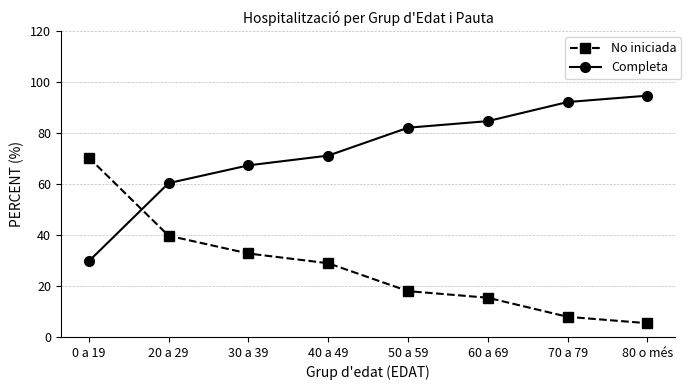

What is the difference between the maximum and minimum values in the No iniciada series?

64.9